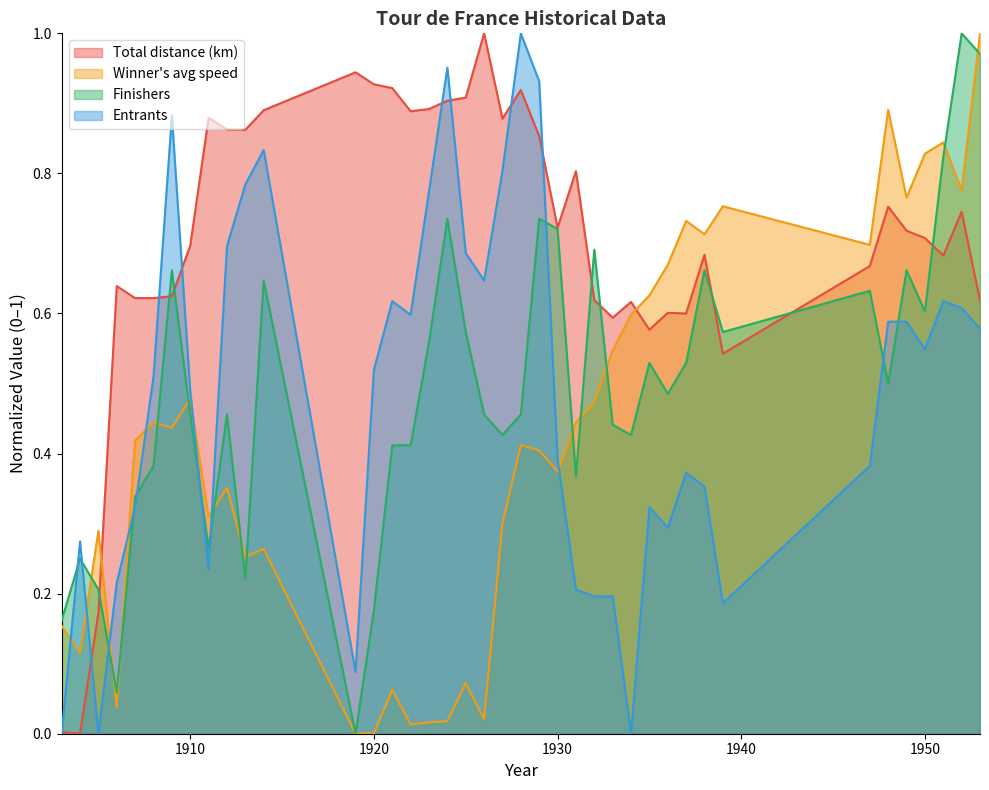

What is the total value across all series at 1932?

2.0